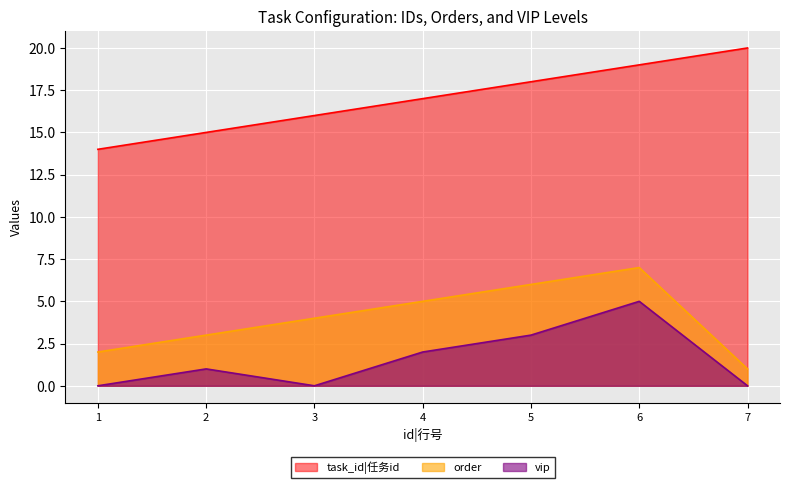

Which category has the lowest value in the task_id|任务id series?

1